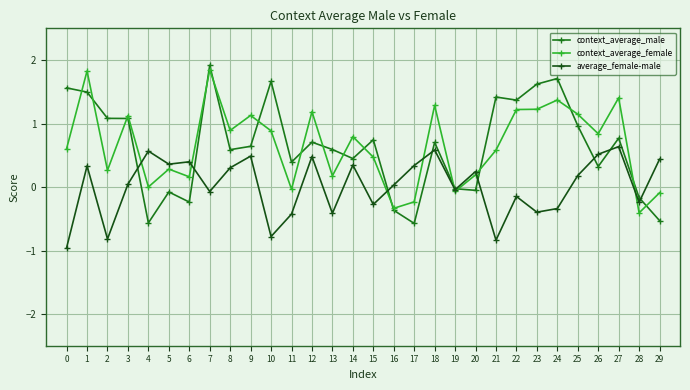

True or false: context_average_female has a value of 1.8 at 9.

False